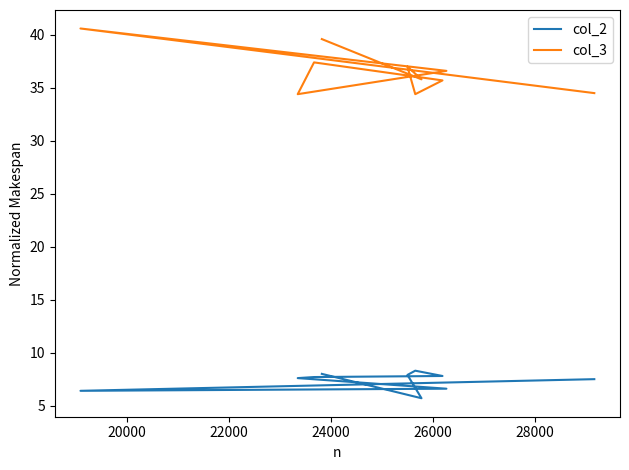

Is the value of col_3 at 30000 greater than the value of col_2 at 20000?

Yes